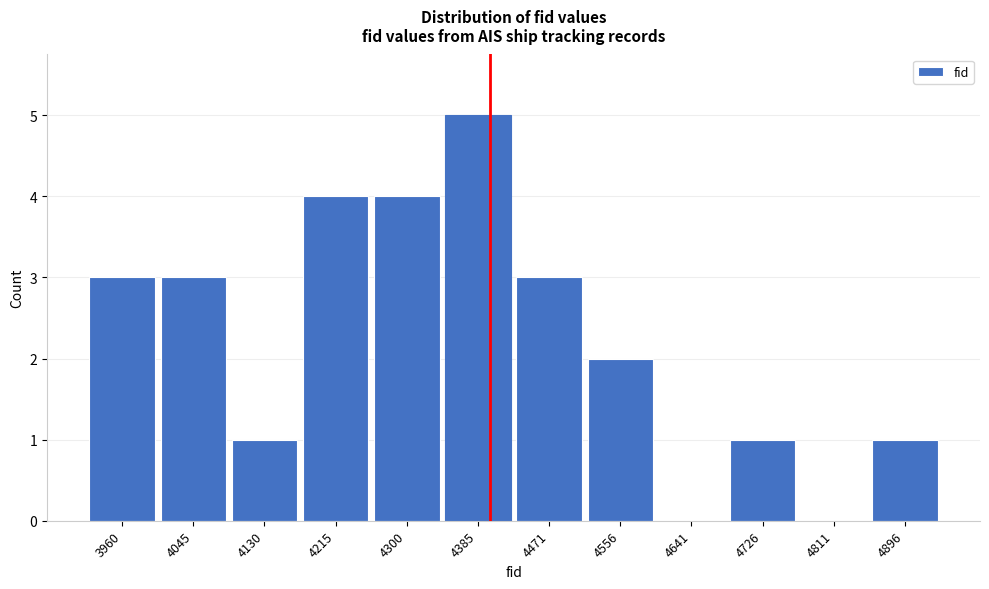

Reading left to right, list all the values displayed in this chart.

3960=3	4045=3	4130=1	4215=4	4300=4	4385=5	4471=3	4556=2	4641=0	4726=1	4811=0	4896=1